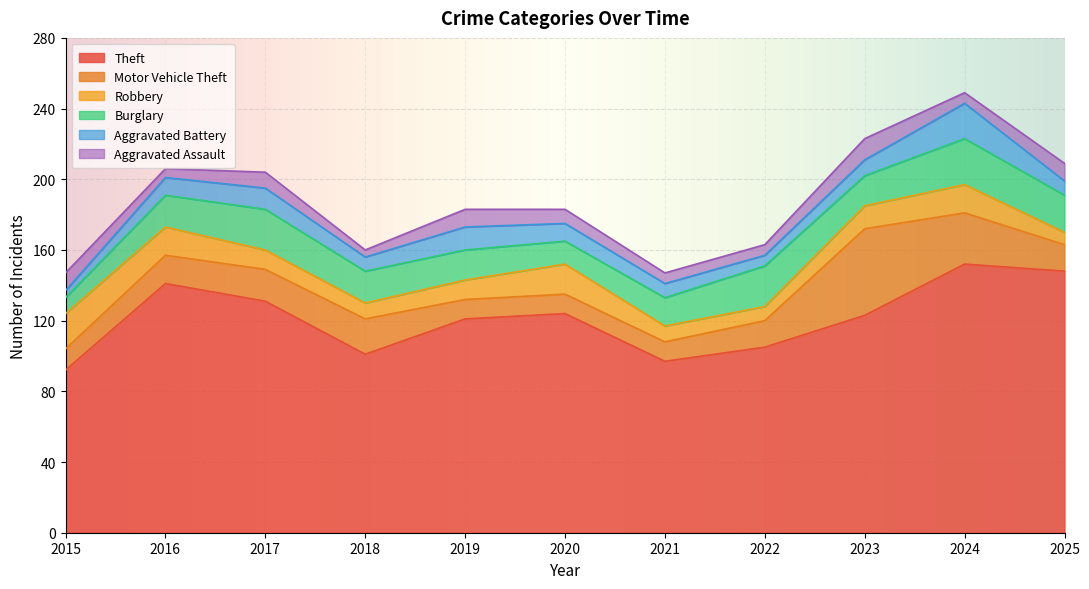

What is the total value across all series at 2017?

204